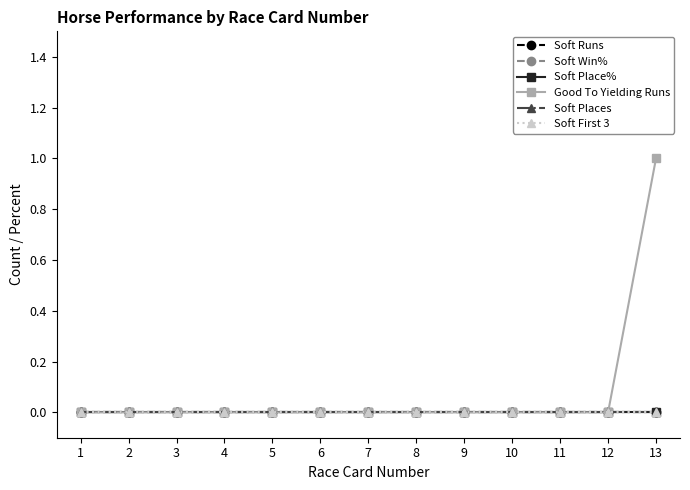

Which series has the largest total across all categories?

Good To Yielding Runs